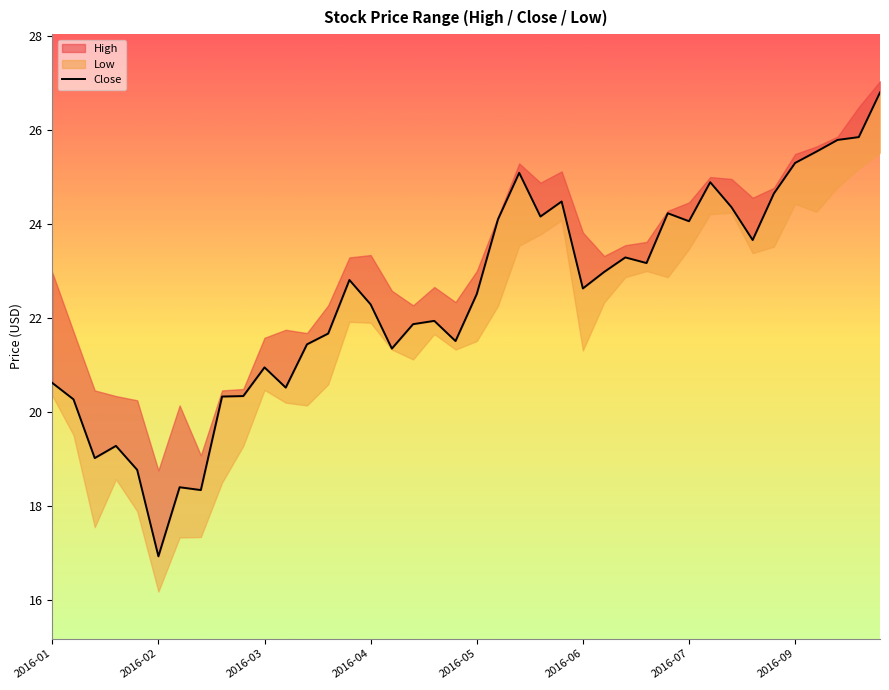

True or false: the data shows 35.8 at 9.

False